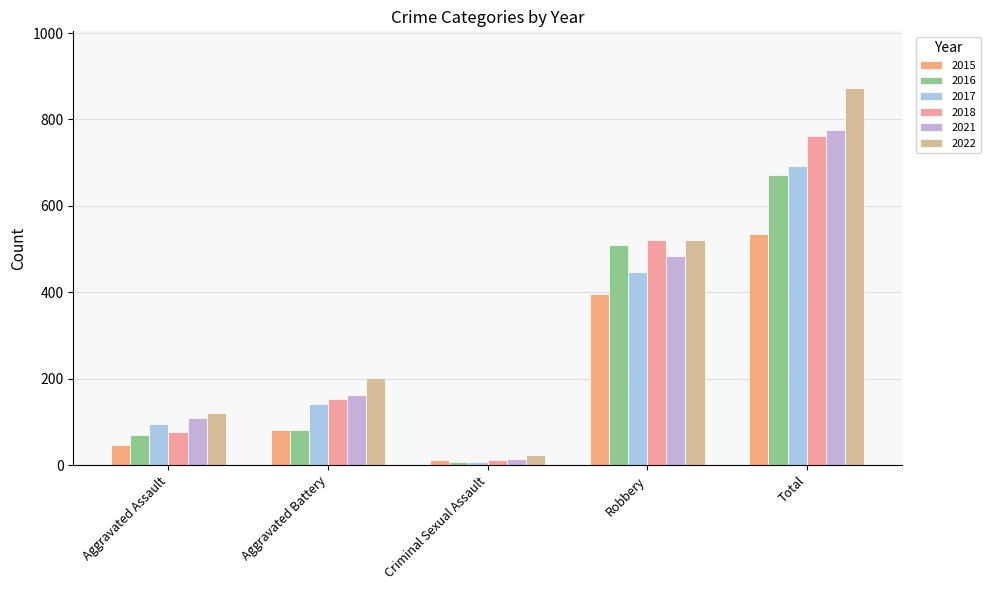

What is the spread (max minus min) of values at Robbery?

126